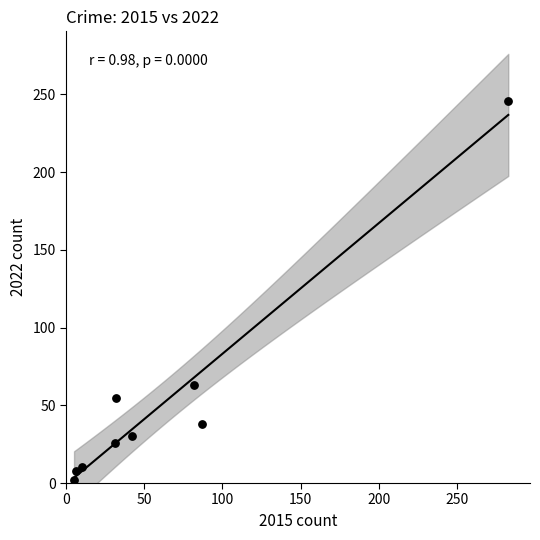

What is the average X value?

64